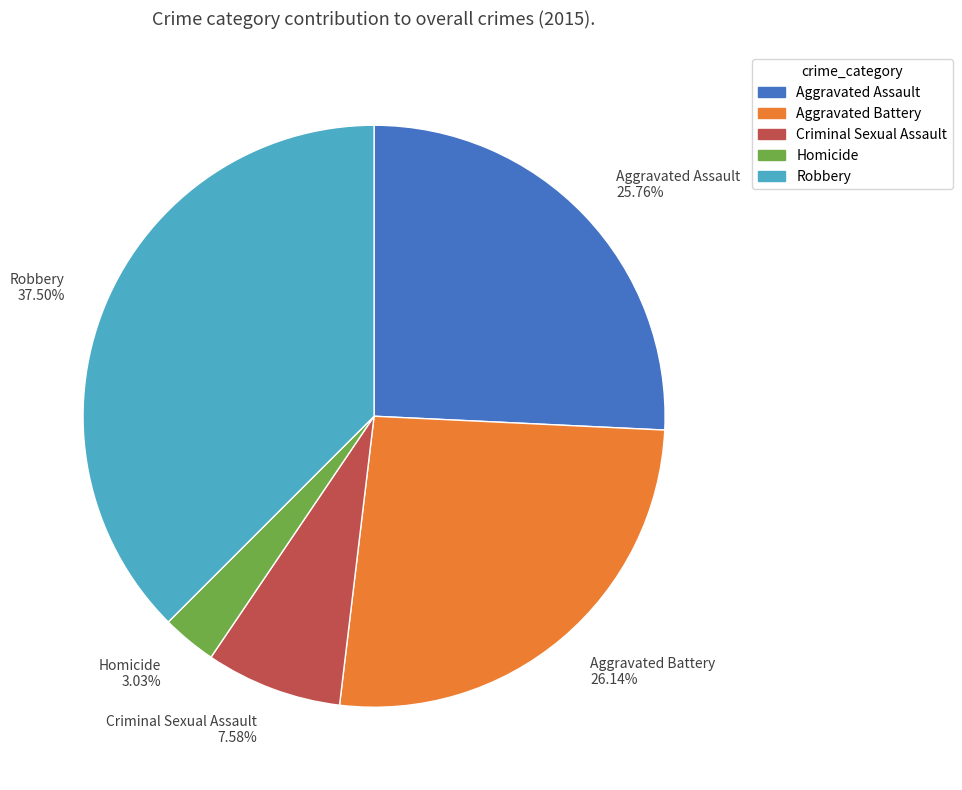

How many slices are in this pie chart?

5